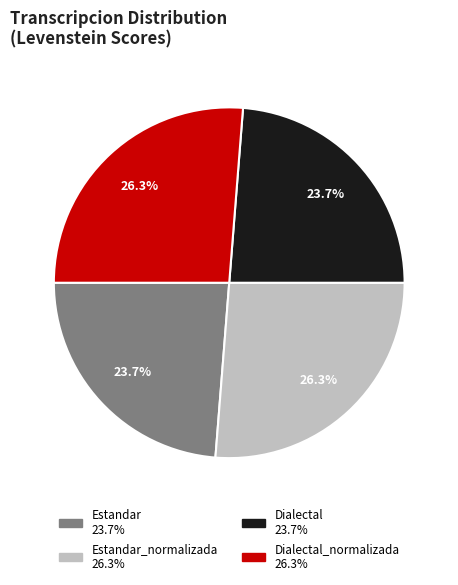

To the nearest percent, what percentage of the pie is Estandar?

24%